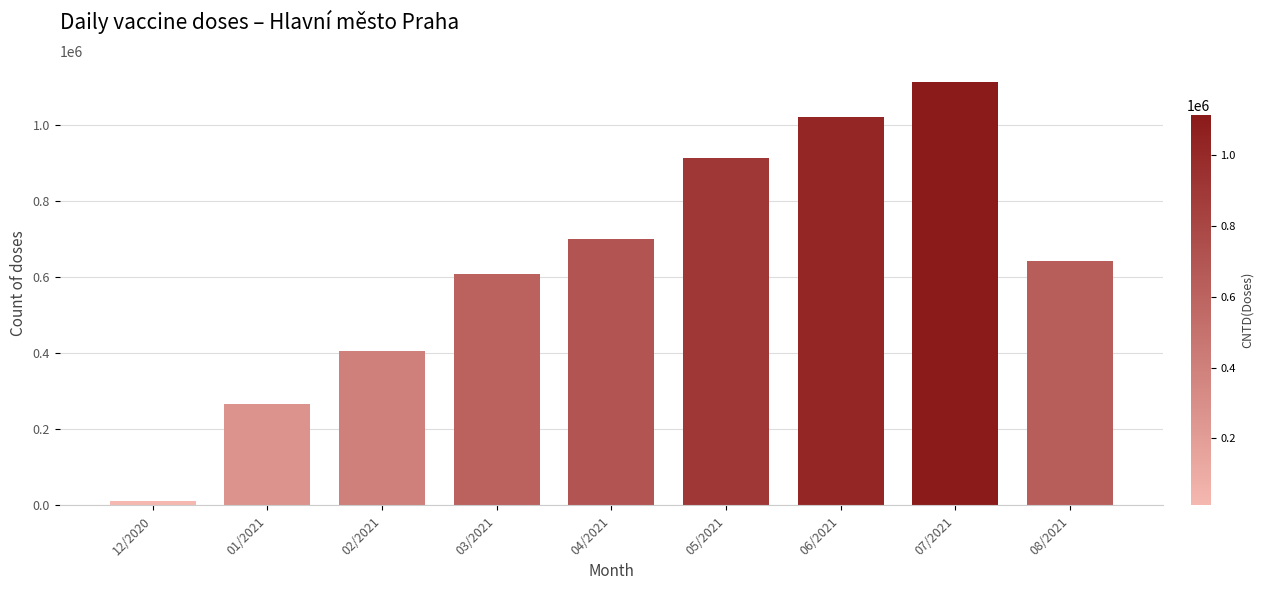

Reading right to left, what are all the values shown in this chart?

08/2021=642000	07/2021=1114000	06/2021=1021000	05/2021=913000	04/2021=702000	03/2021=609000	02/2021=405800	01/2021=266452	12/2020=11819